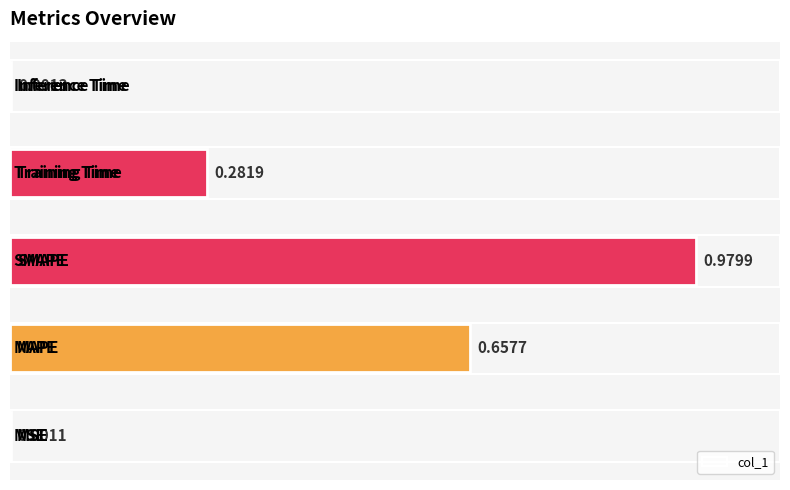

What is the sum of all values?

1.9